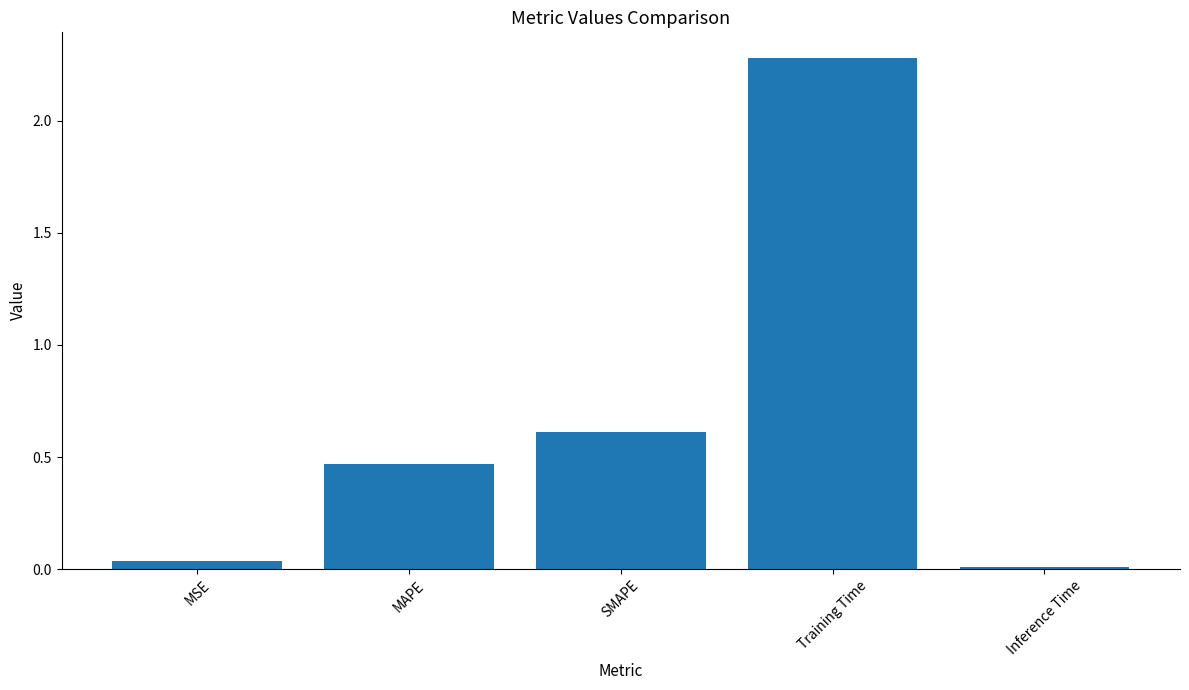

List the labels in order of value, largest first.

Training Time, SMAPE, MAPE, MSE, Inference Time